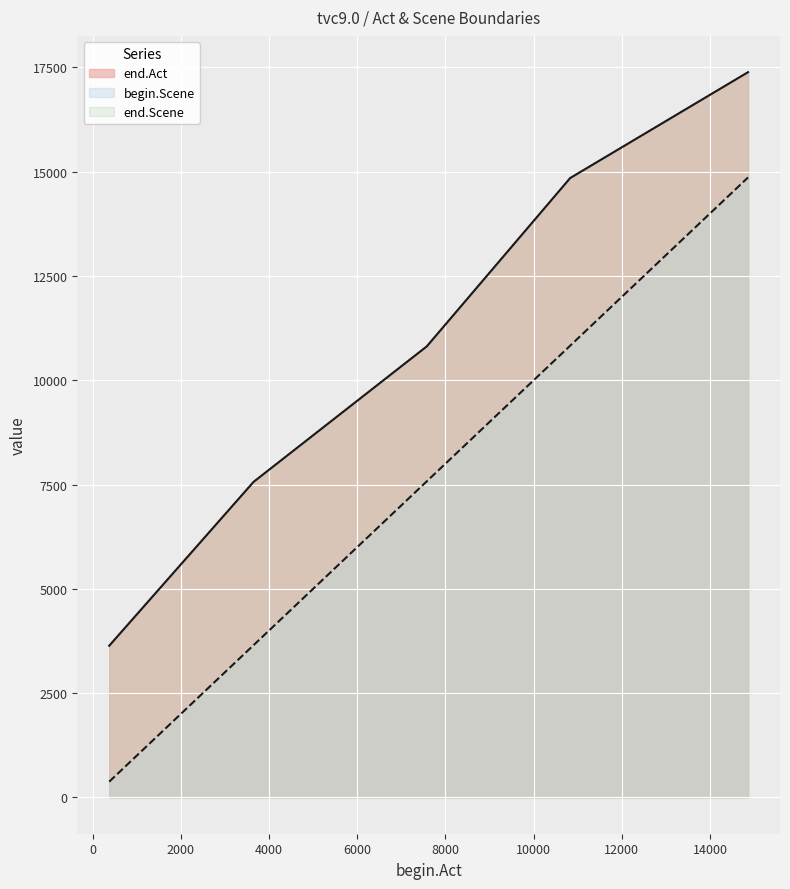

True or false: end.Act and begin.Scene intersect in this chart.

False